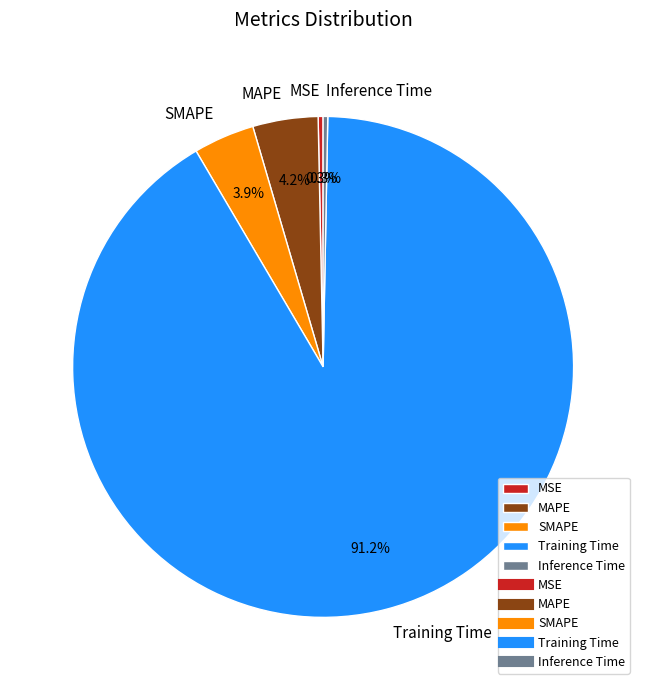

To the nearest percent, what is the average slice percentage?

20%